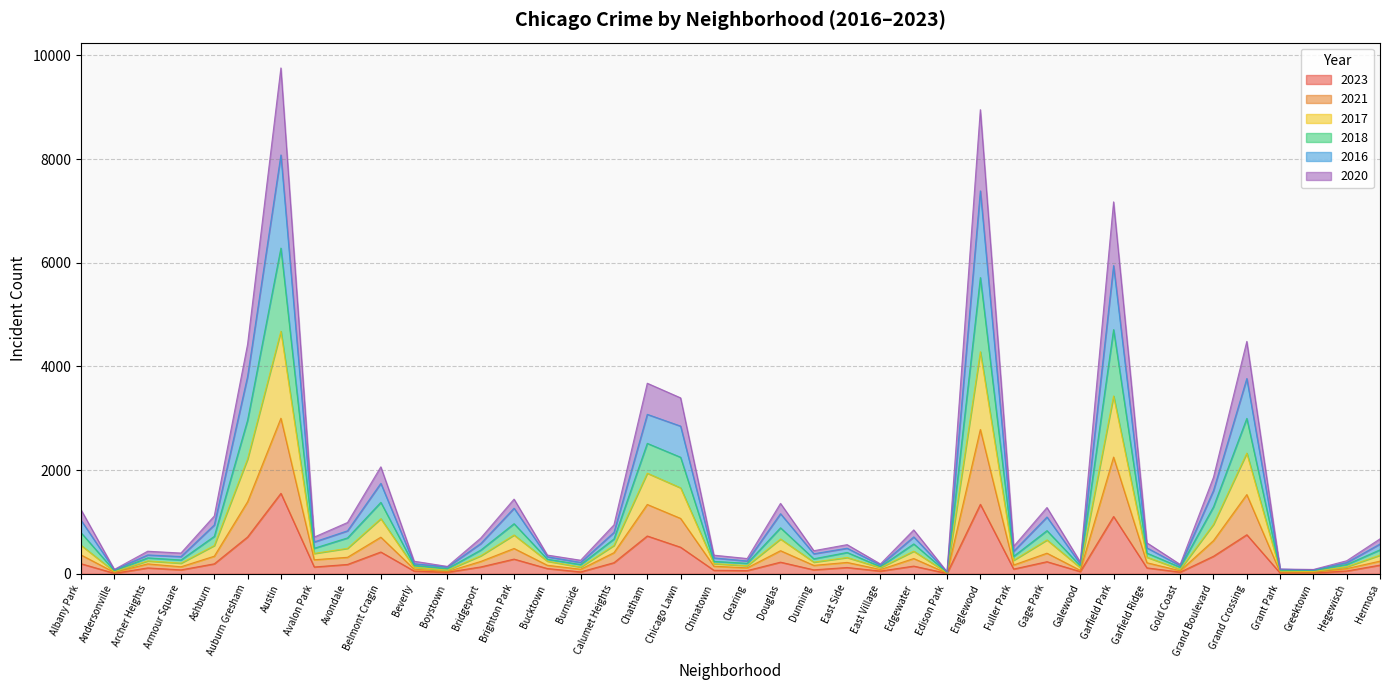

What is the maximum value for 2023?

1551